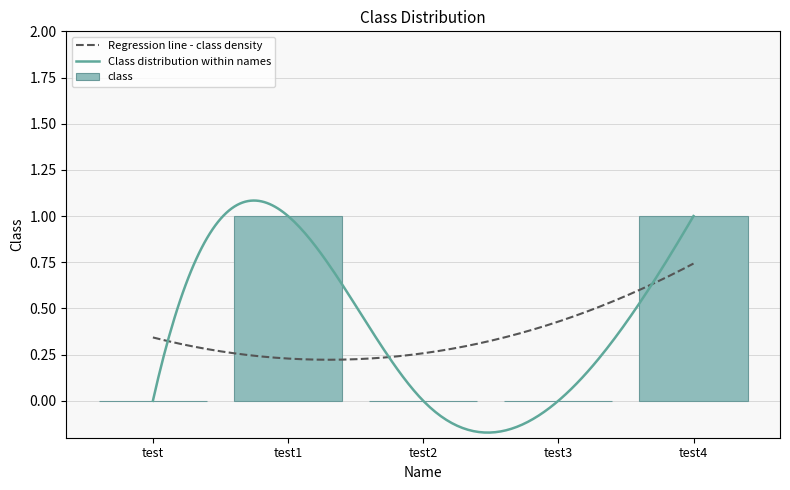

At which category does the chart reach its peak across all series?

test1